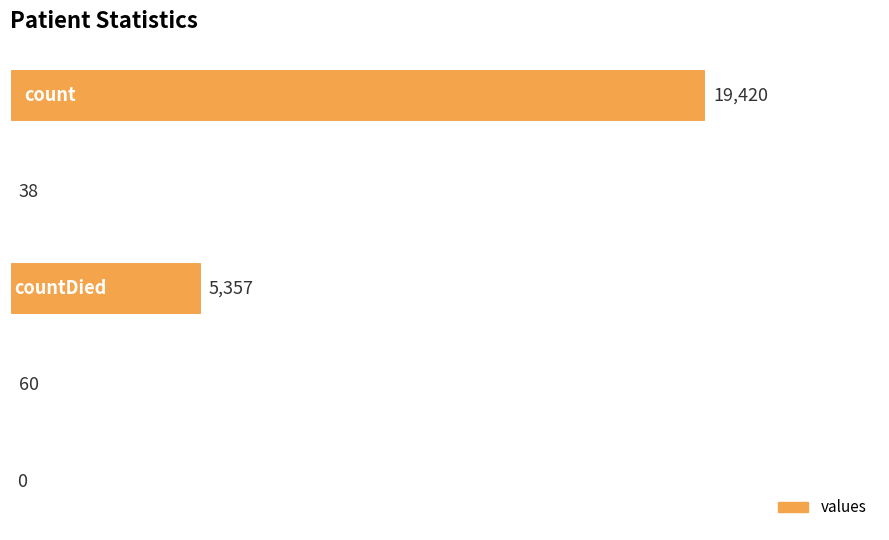

What is the greatest value displayed?

19420